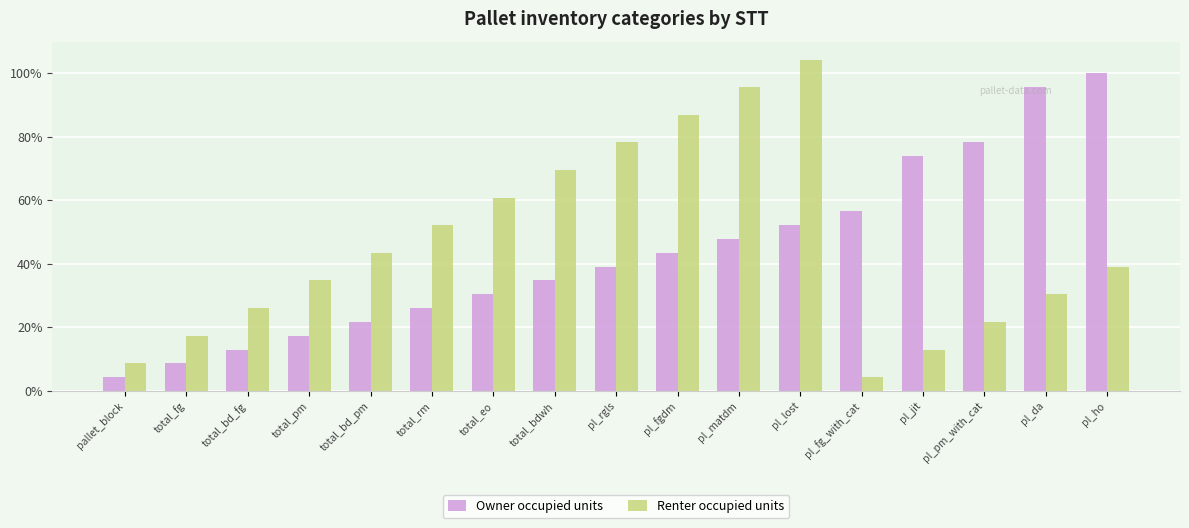

Which category has the lowest value in the Renter occupied units series?

pl_fg_with_cat